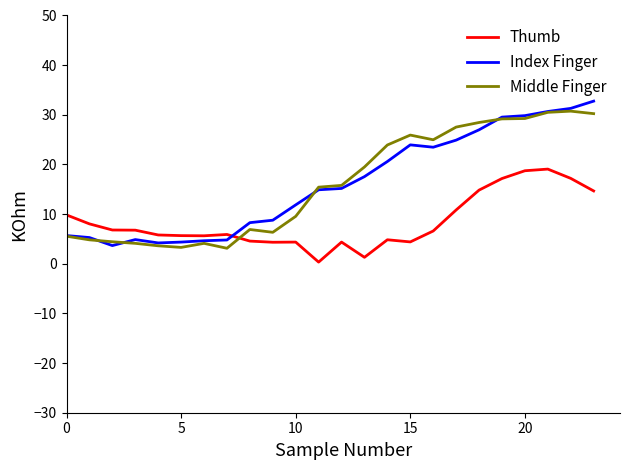

What is the greatest value displayed?

32.8